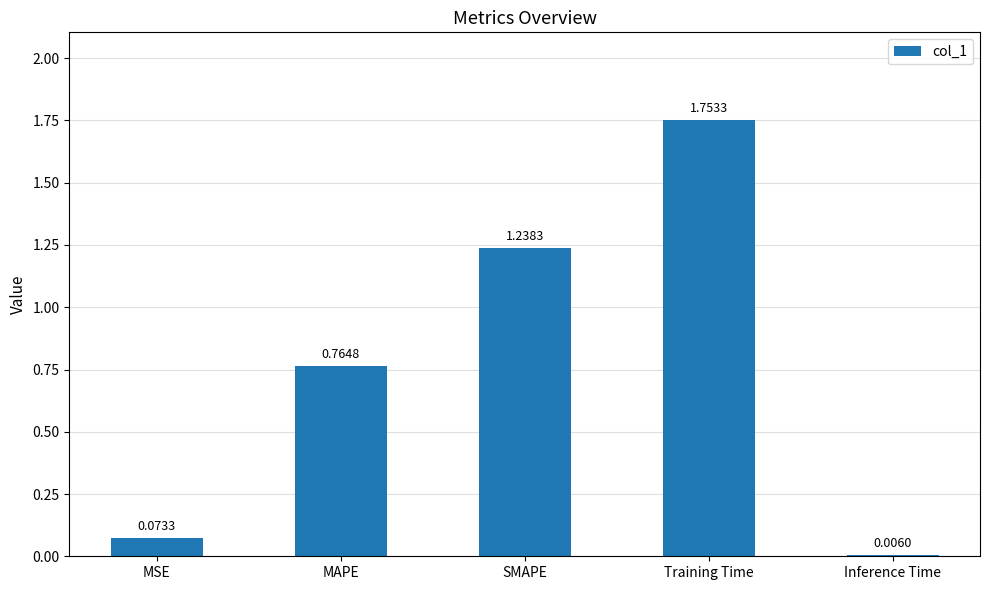

What is the sum of all values?

3.8